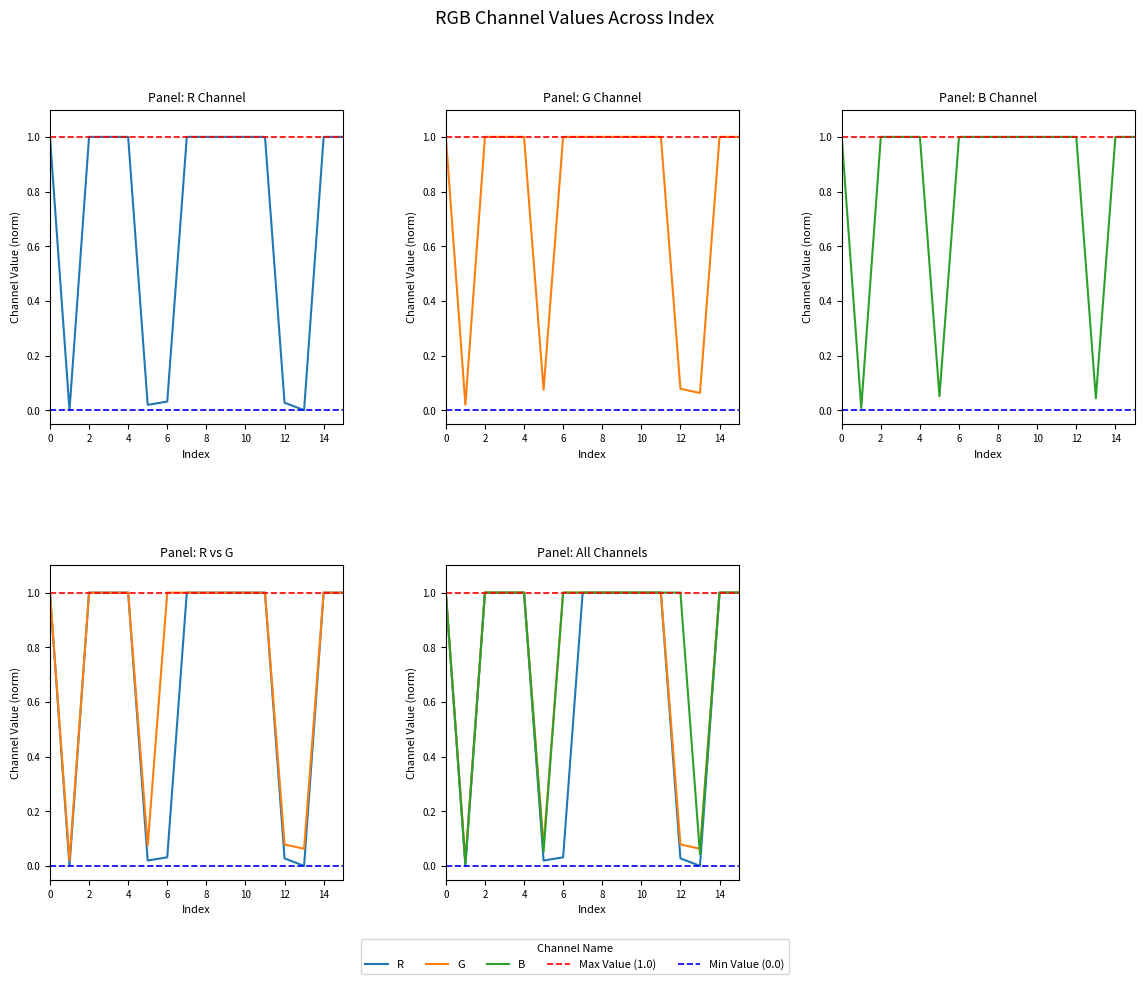

What is the difference between the maximum and minimum values in the B series?

1.0